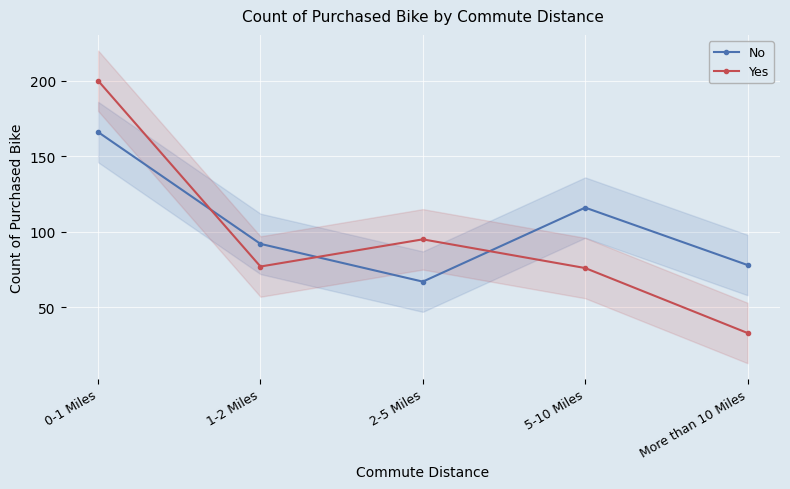

The value of No at 2-5 Miles is 67. True or false?

True